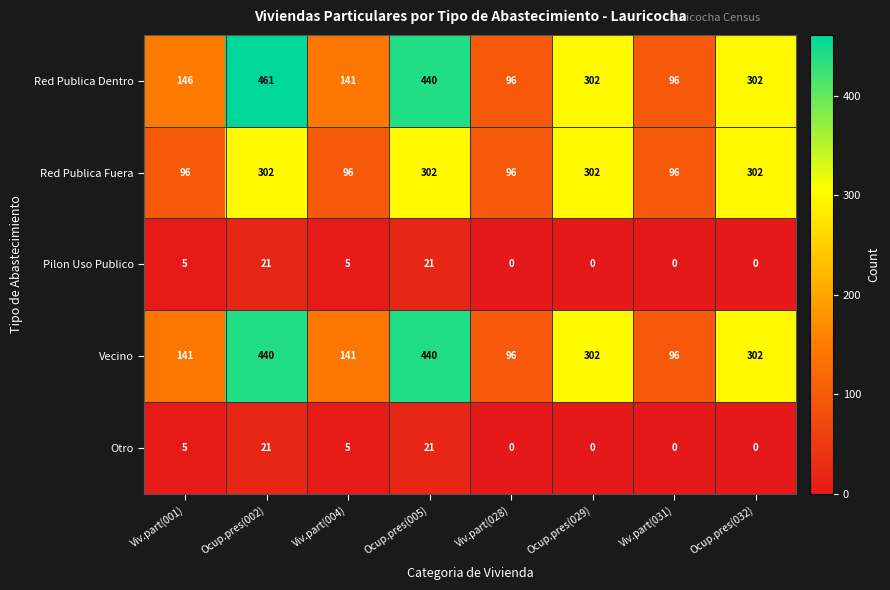

Is it true that Otro equals 11 at Ocup.pres(029)?

False